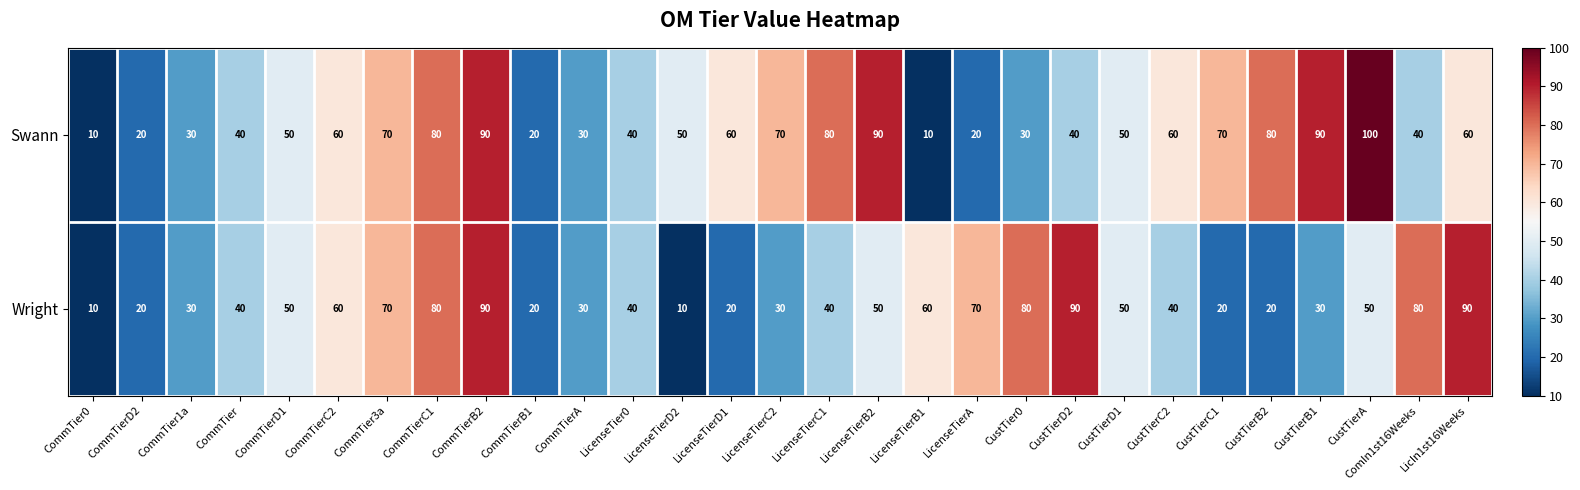

What is the smallest value displayed?

10